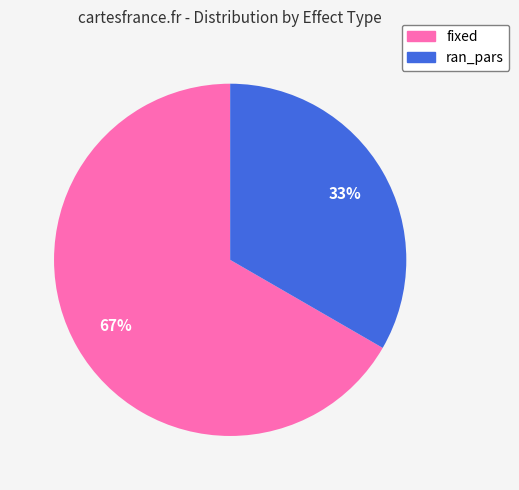

Do ran_pars and fixed together represent more than half of the pie?

Yes